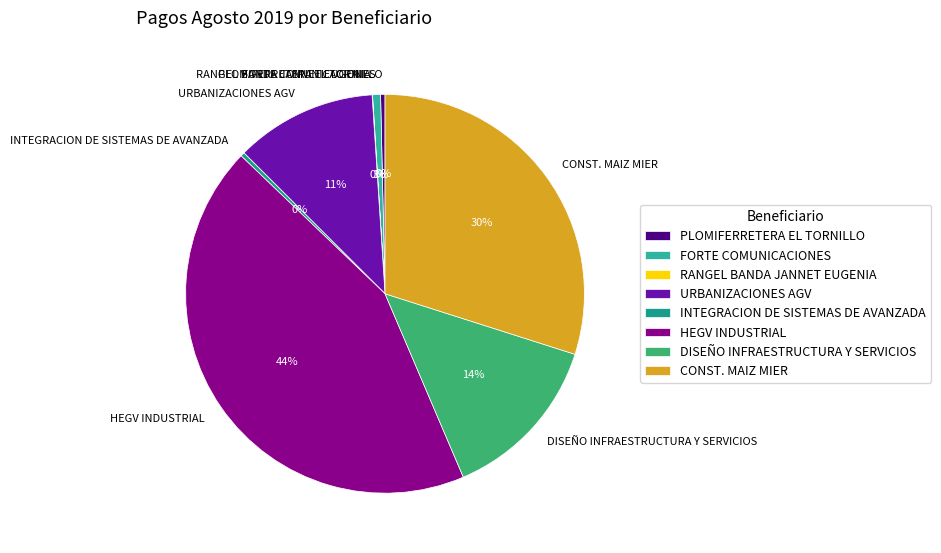

Is the sum of DISEÑO INFRAESTRUCTURA Y SERVICIOS and URBANIZACIONES AGV greater than half?

No